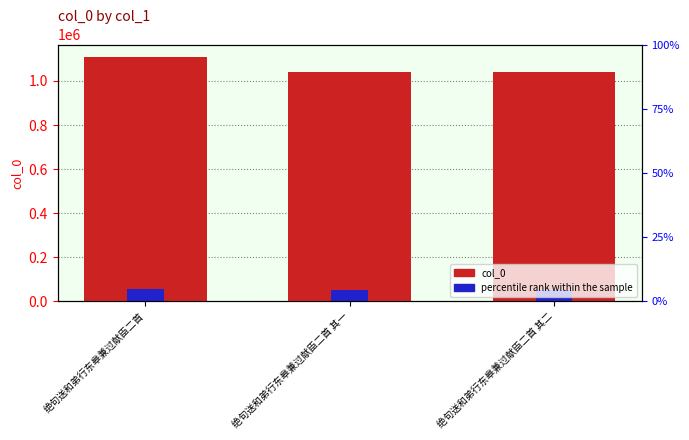

At which category is the sum across all series the highest?

绝句送和弟行东皋兼过献臣二首